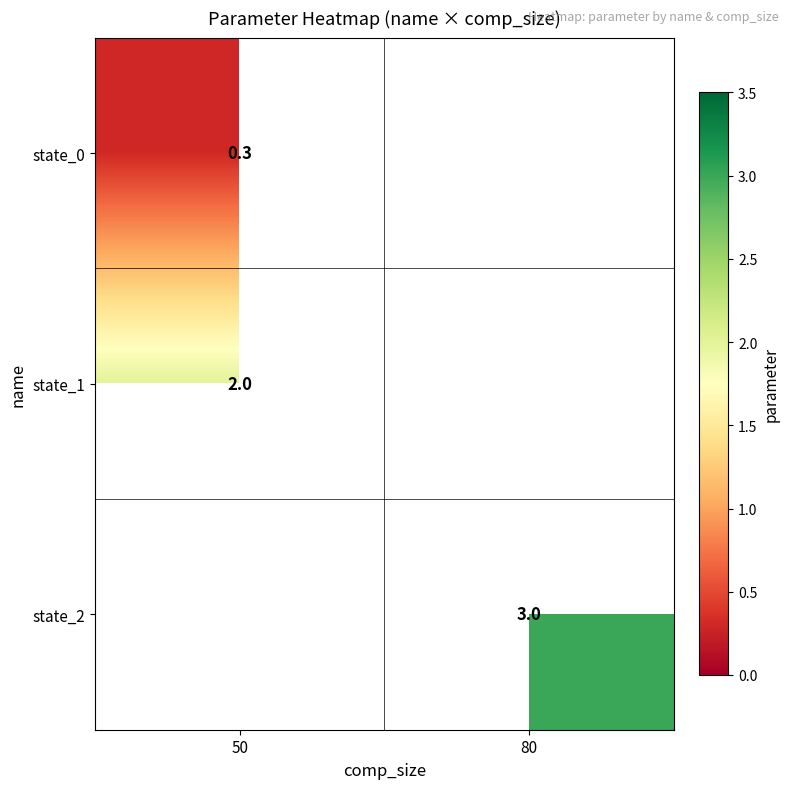

Which has a higher value, 50 or 80?

80